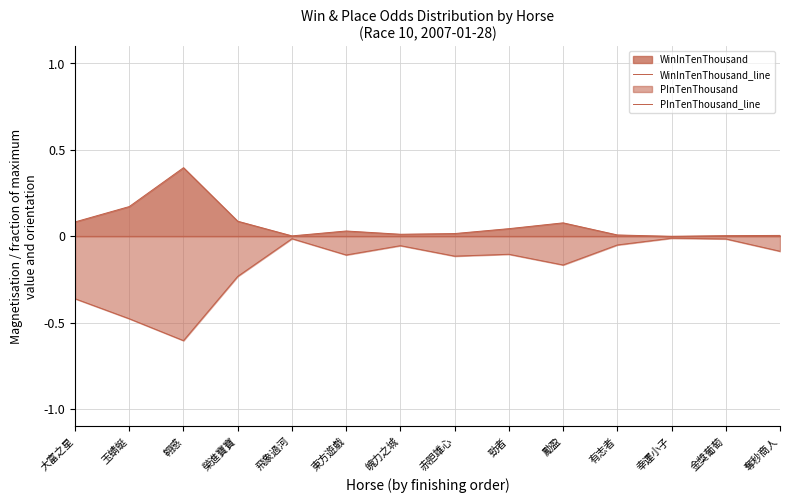

What is the total value across all series at 勵盈?

-0.1